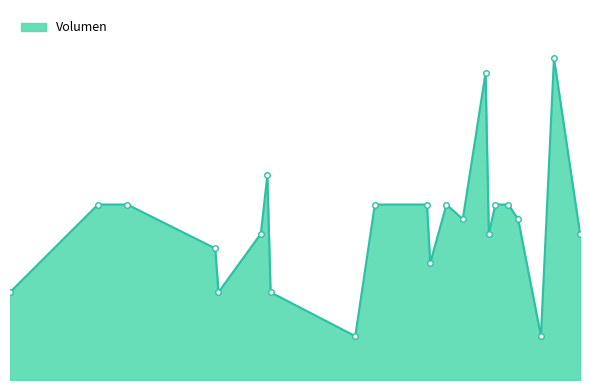

Is this an area chart (filled region under the line)?

Yes